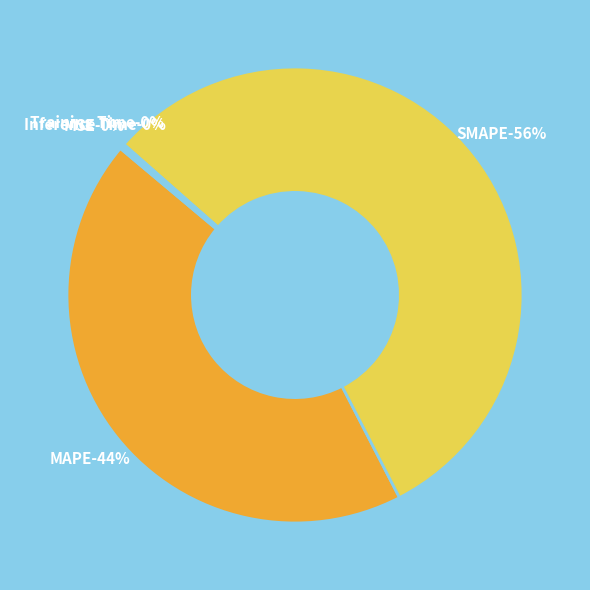

The Inference Time slice represents 1% of the pie. True or false?

False